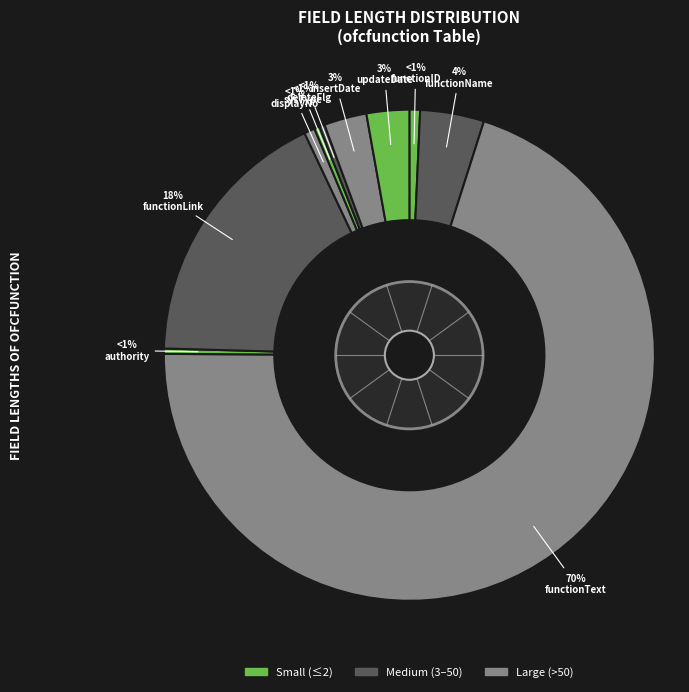

What percentage do updateDate and deleteFlg together represent?

3.2%